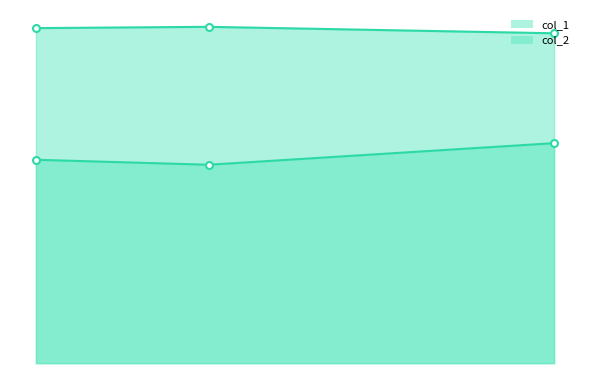

What is the maximum value shown in the chart?

0.7